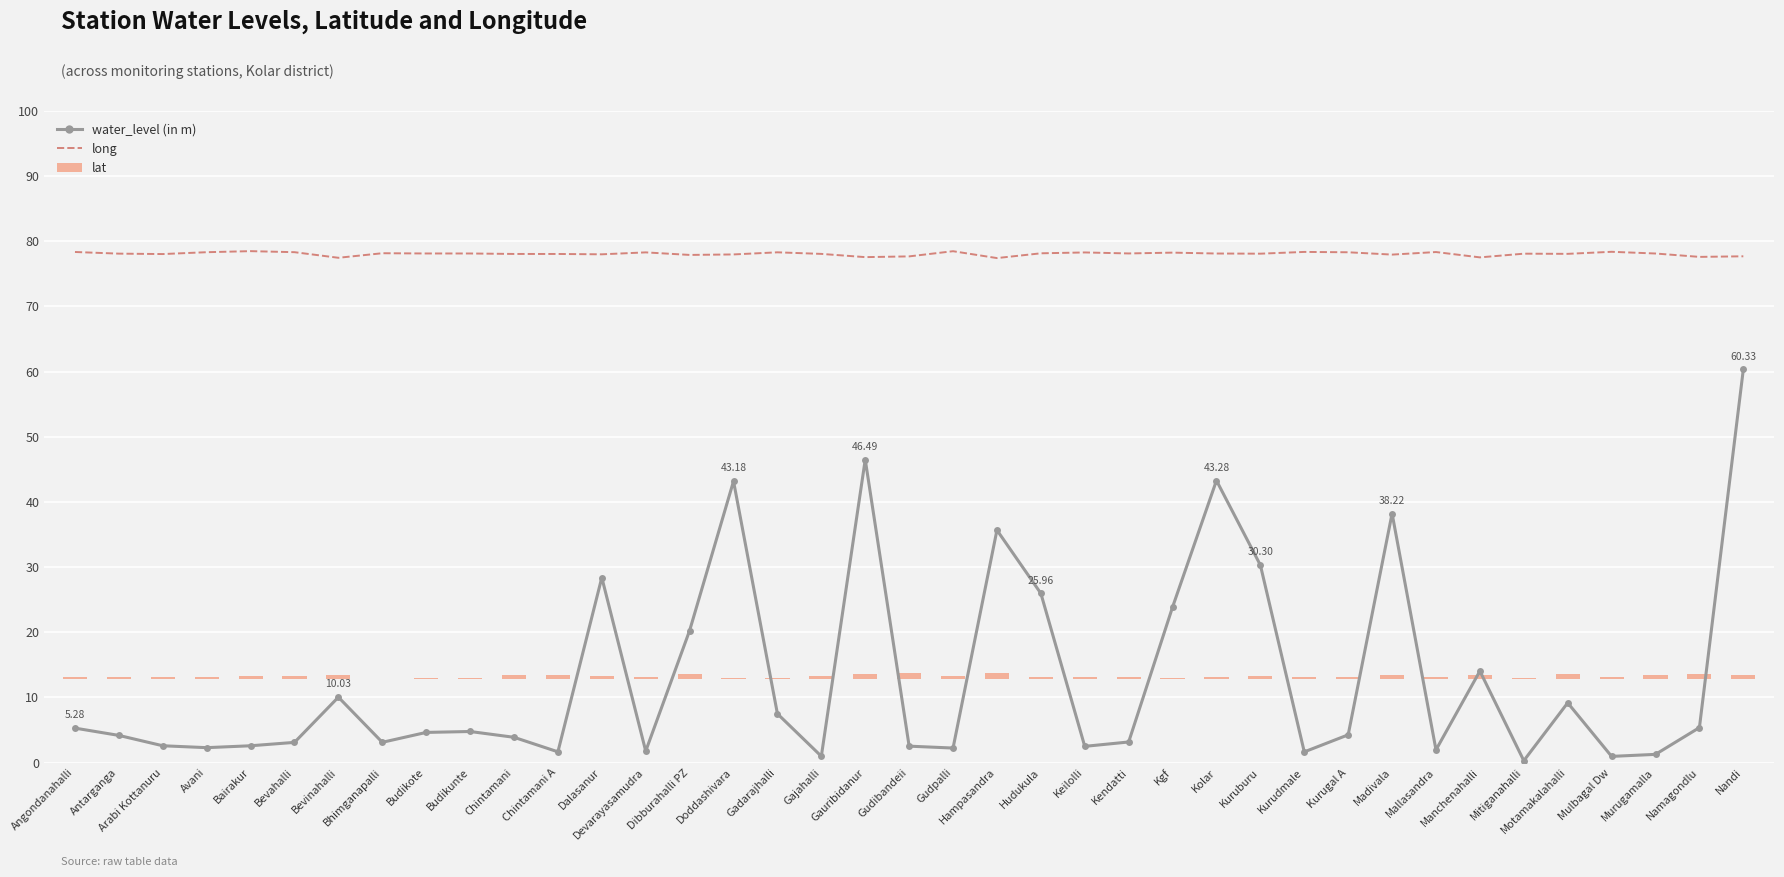

At how many categories does at least one series exceed 73?

39